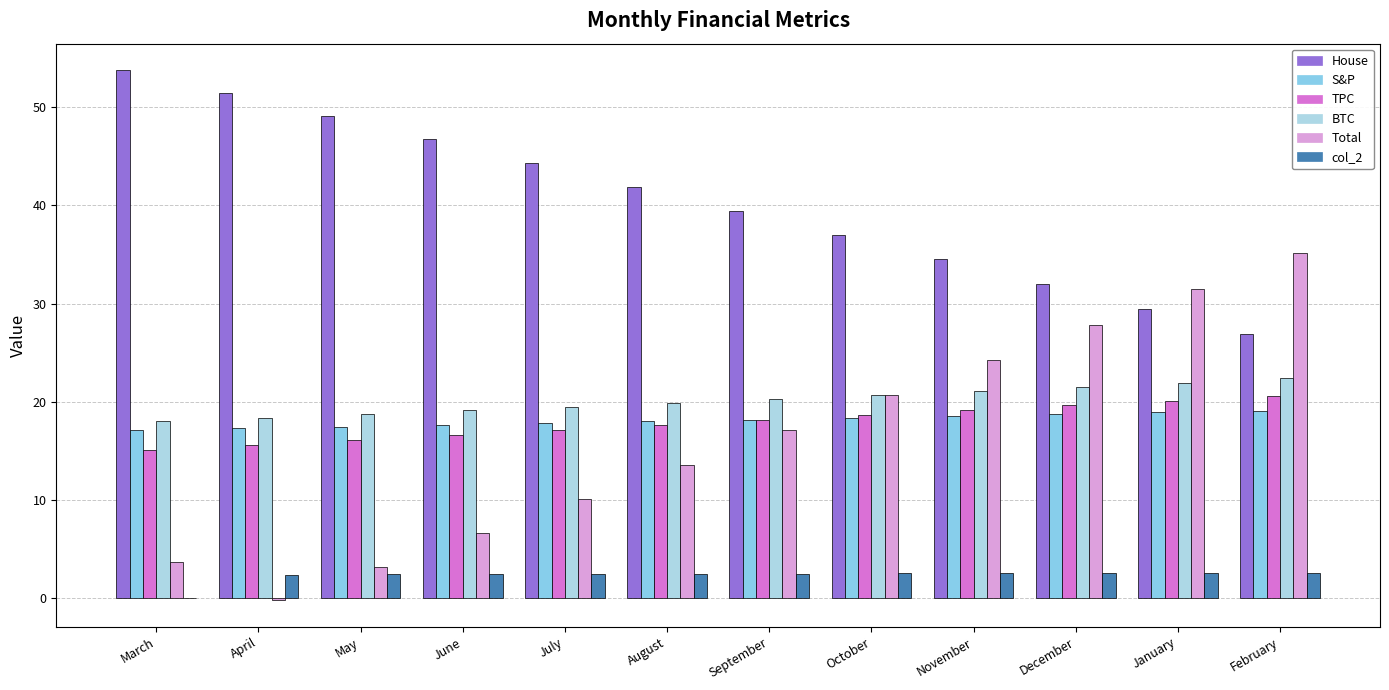

Which series has the widest spread of values?

Total